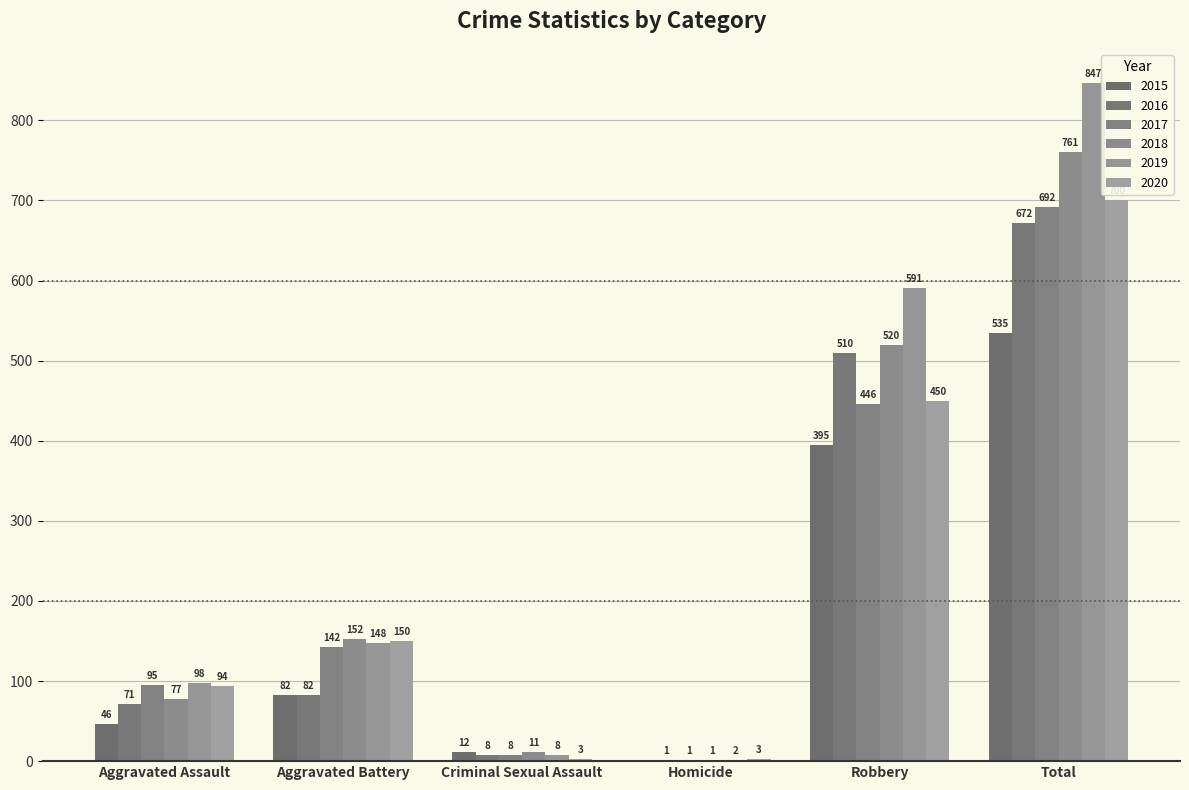

What is the greatest value displayed?

847